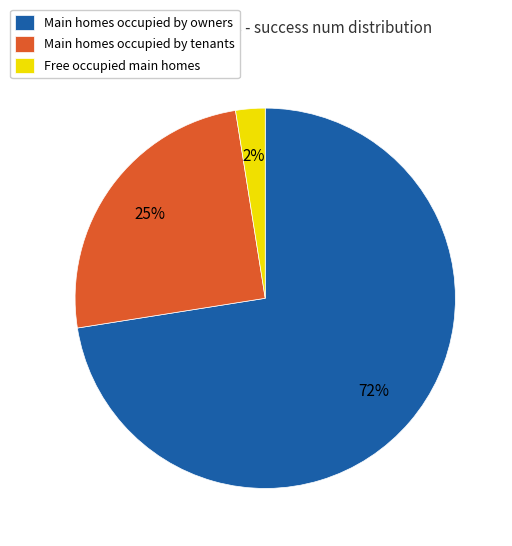

What is the ratio of the value at Main homes occupied by owners to the value at Main homes occupied by tenants?

2.9